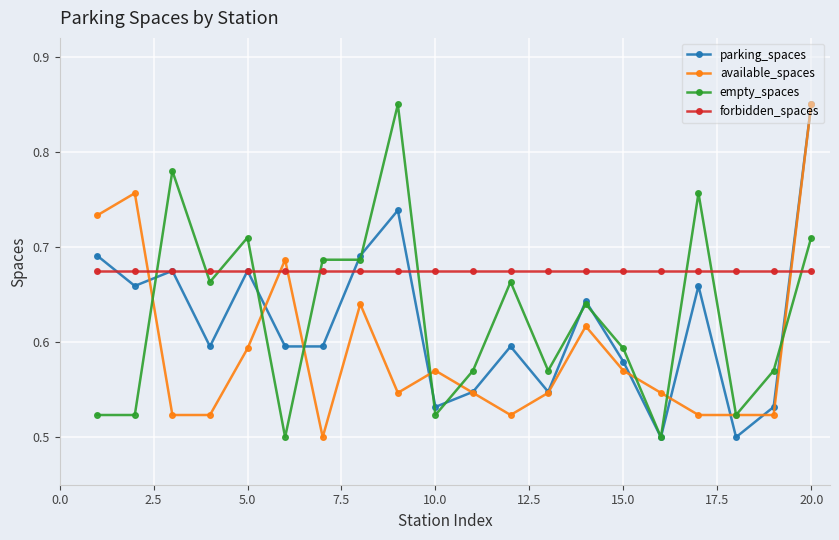

At how many categories does at least one series exceed 0?

20